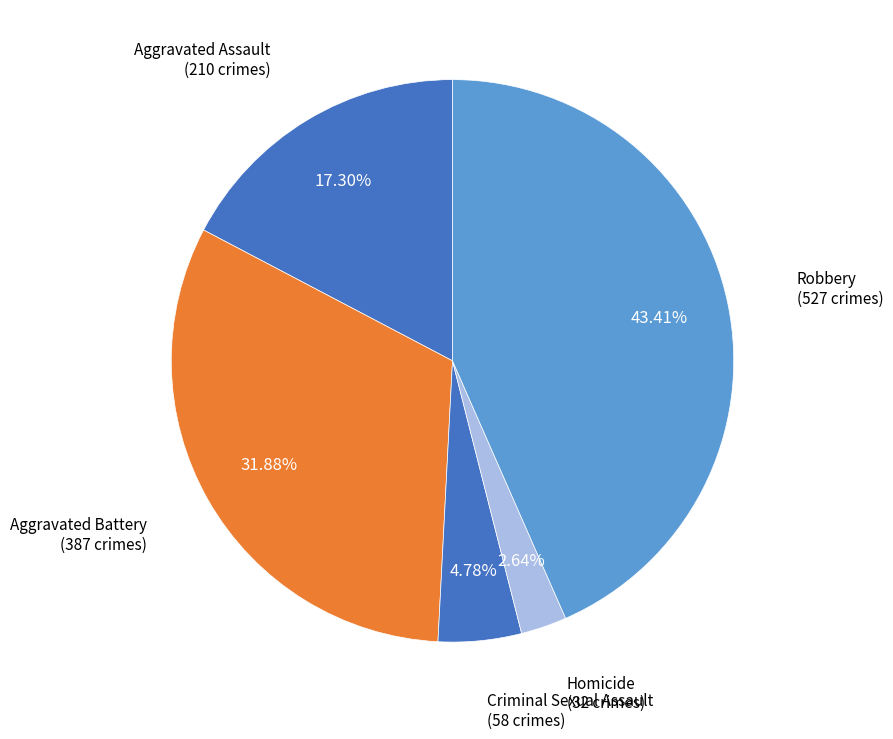

Between Aggravated Battery and Criminal Sexual Assault, which is larger?

Aggravated Battery